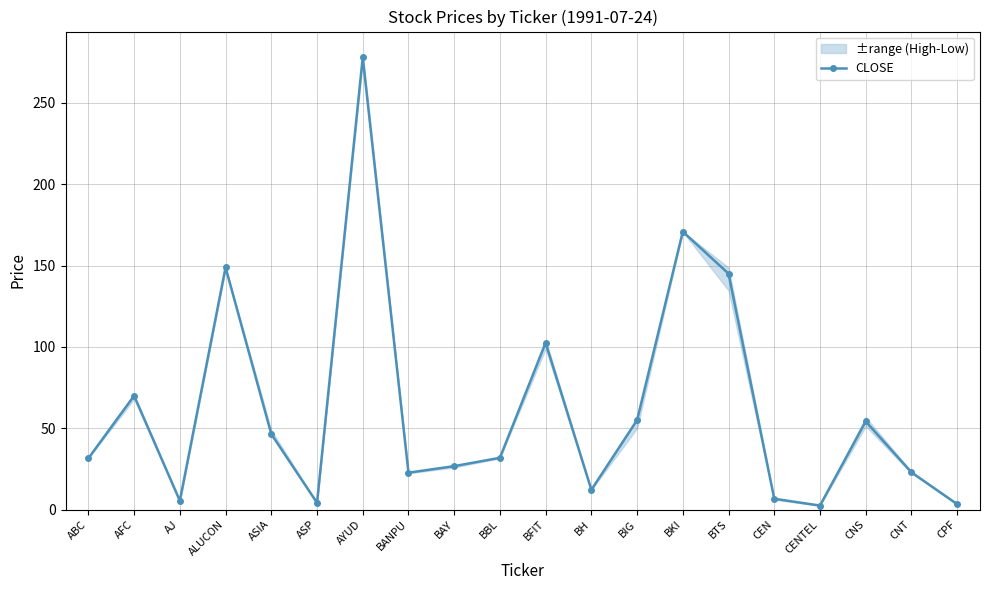

Rank the categories by value from highest to lowest.

AYUD, BKI, ALUCON, BTS, BFIT, AFC, BIG, CNS, ASIA, BBL, ABC, BAY, CNT, BANPU, BH, CEN, AJ, ASP, CPF, CENTEL